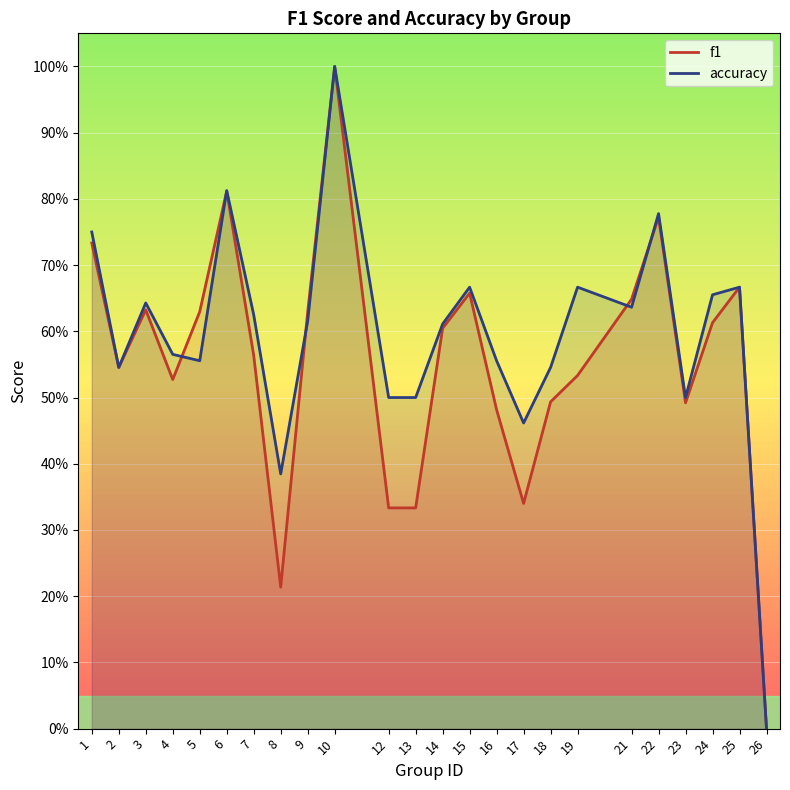

Which category has the lowest value in the accuracy series?

26